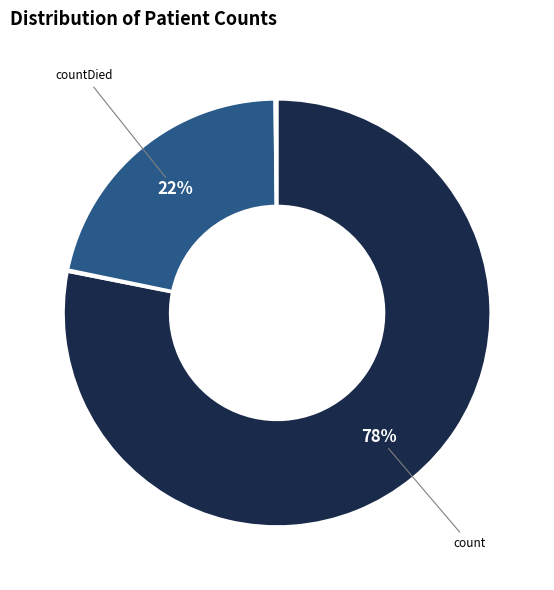

Is there any slice that represents more than half of the pie?

Yes